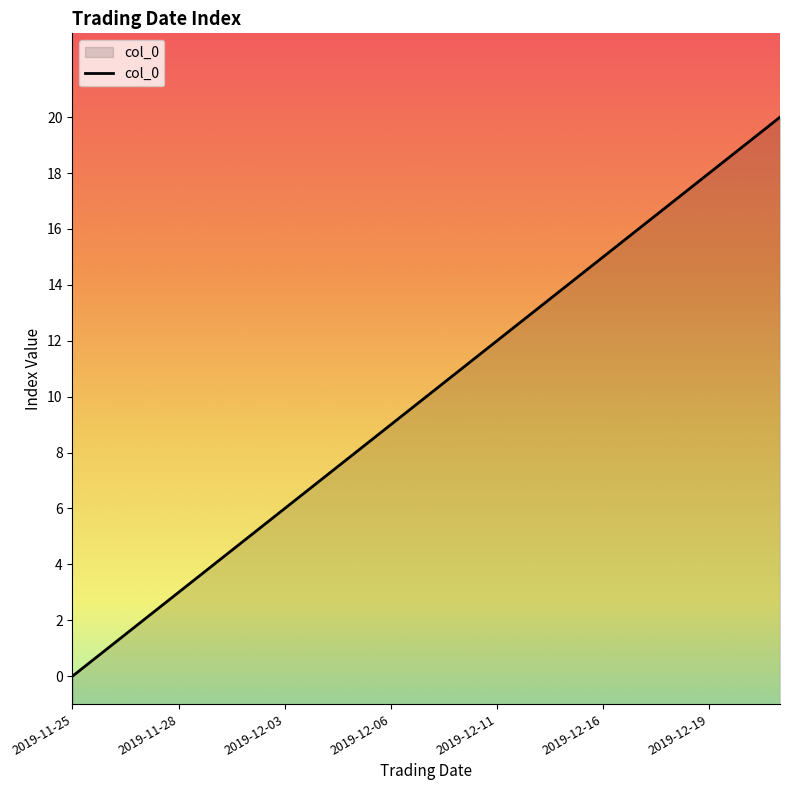

The chart shows a value of 12 at 2019-12-04. True or false?

False